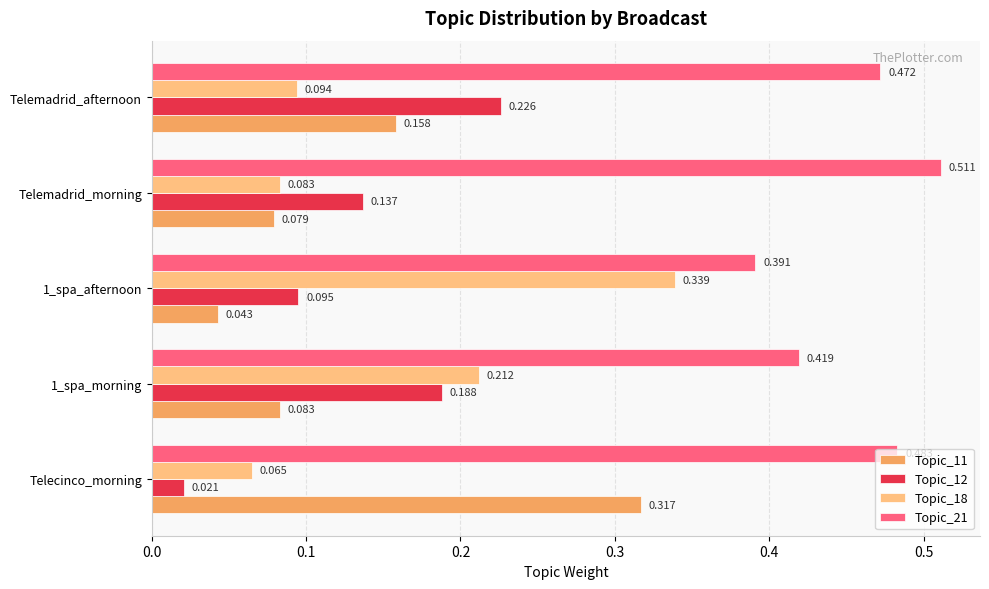

How many distinct data groups are displayed?

4